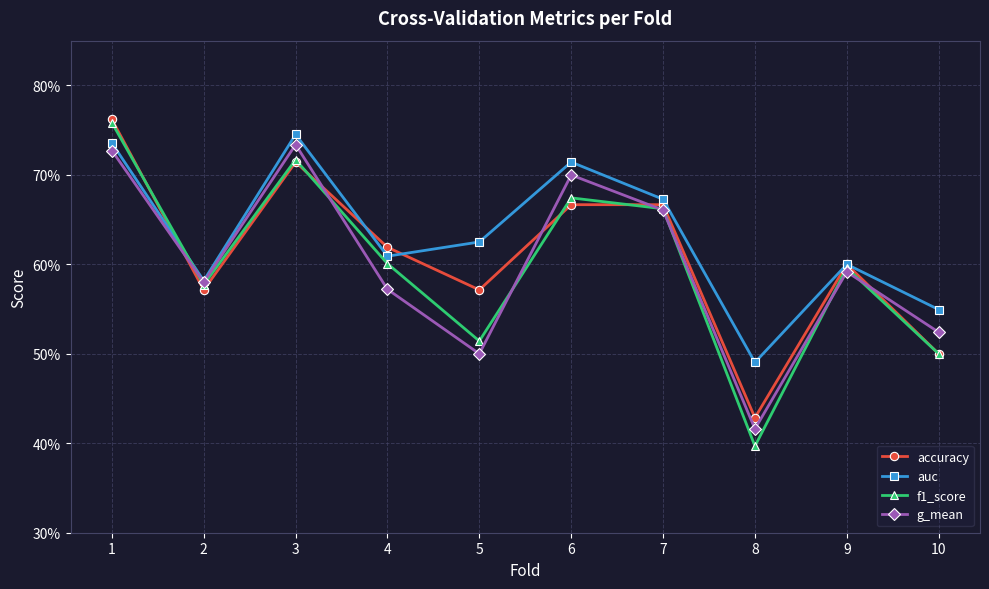

The value of accuracy at 6 is 0.7. True or false?

True